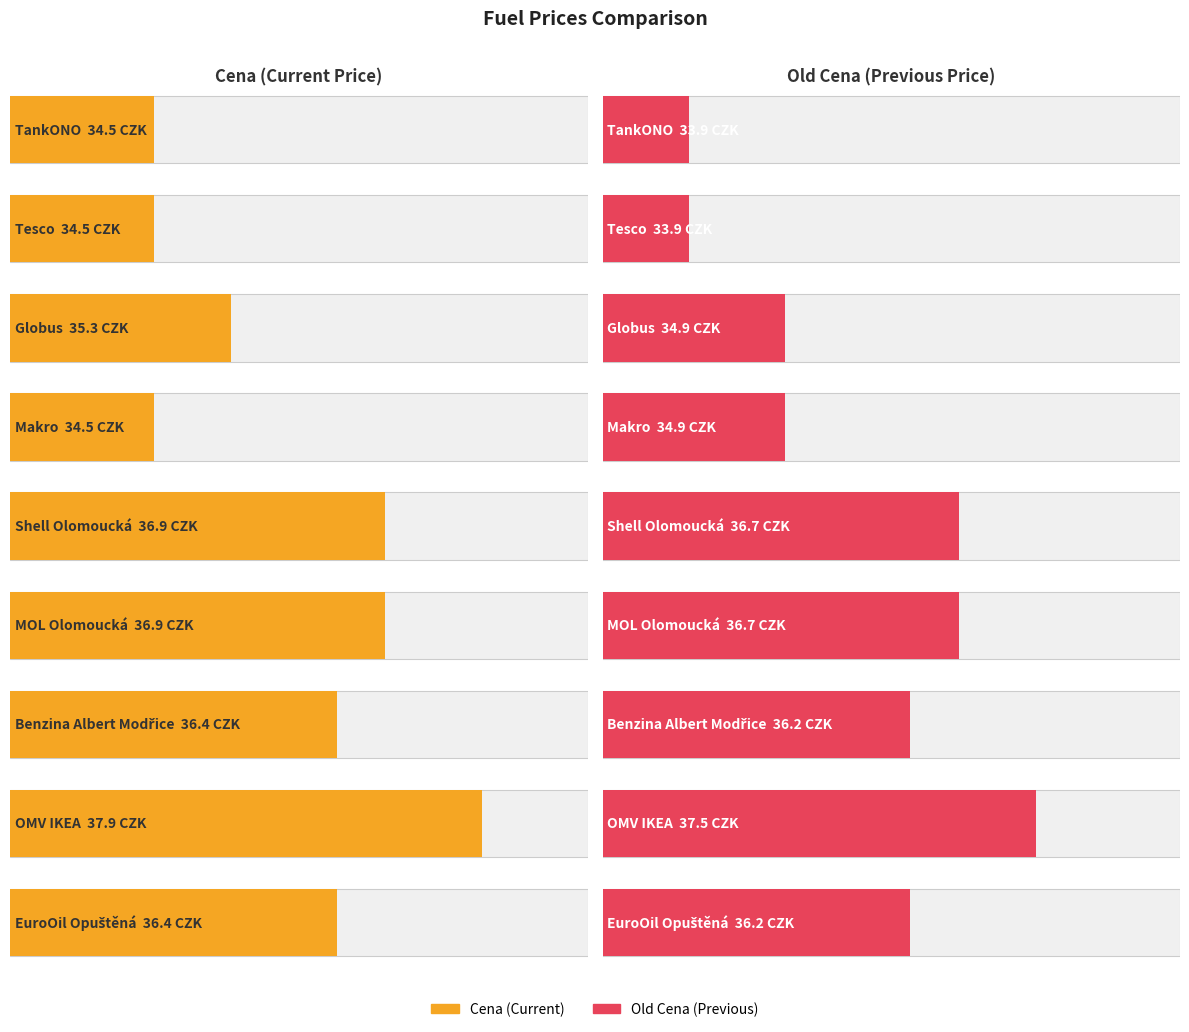

How many data points in Old Cena are above 36?

5